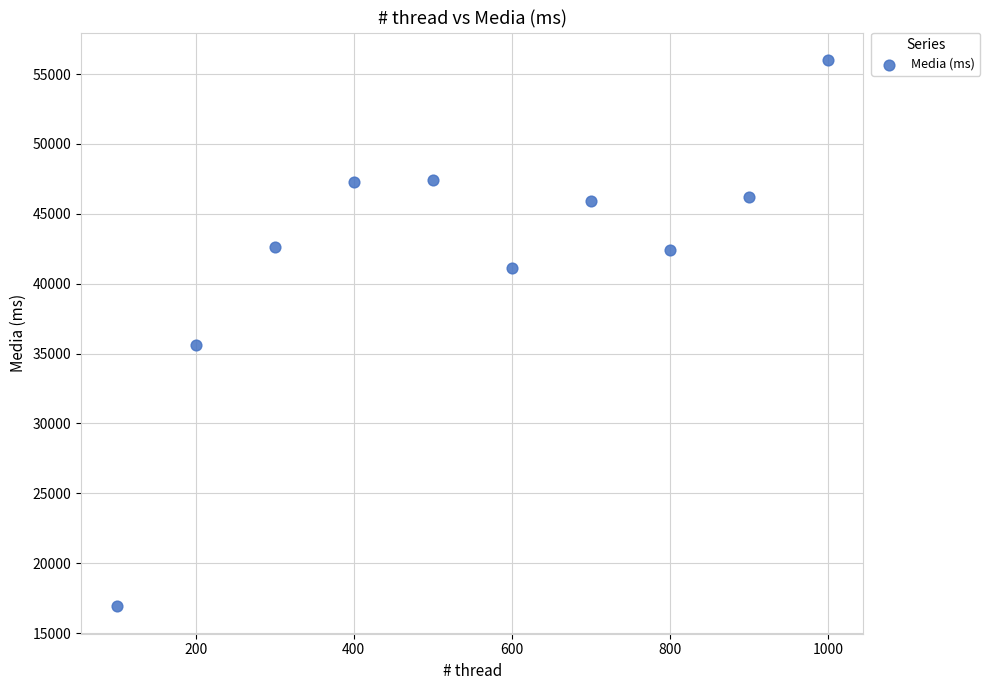

What is the average X value?

550